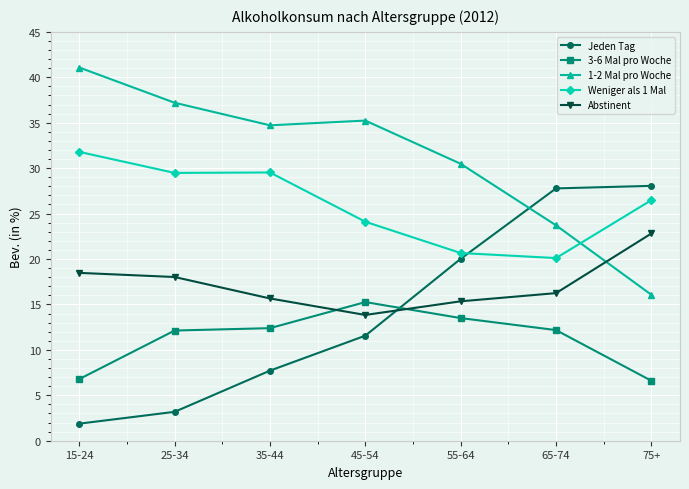

Between 25-34 and 75+, which series saw the biggest shift?

Jeden Tag